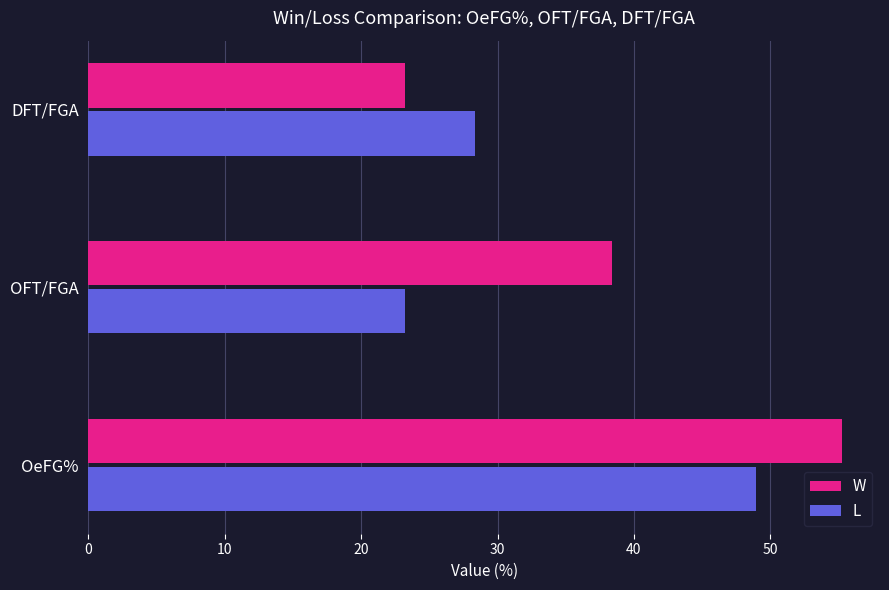

The value of W at OFT/FGA is 38.4. True or false?

True